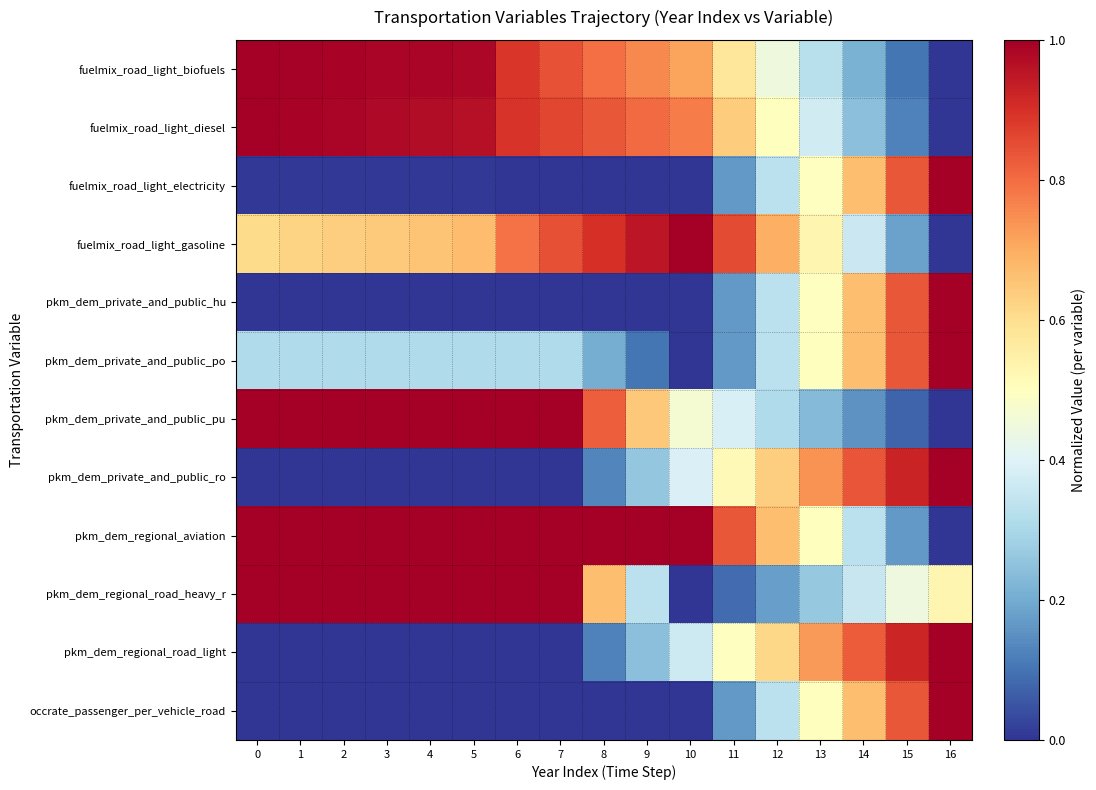

What is the difference between the highest and lowest values at 11?

0.8